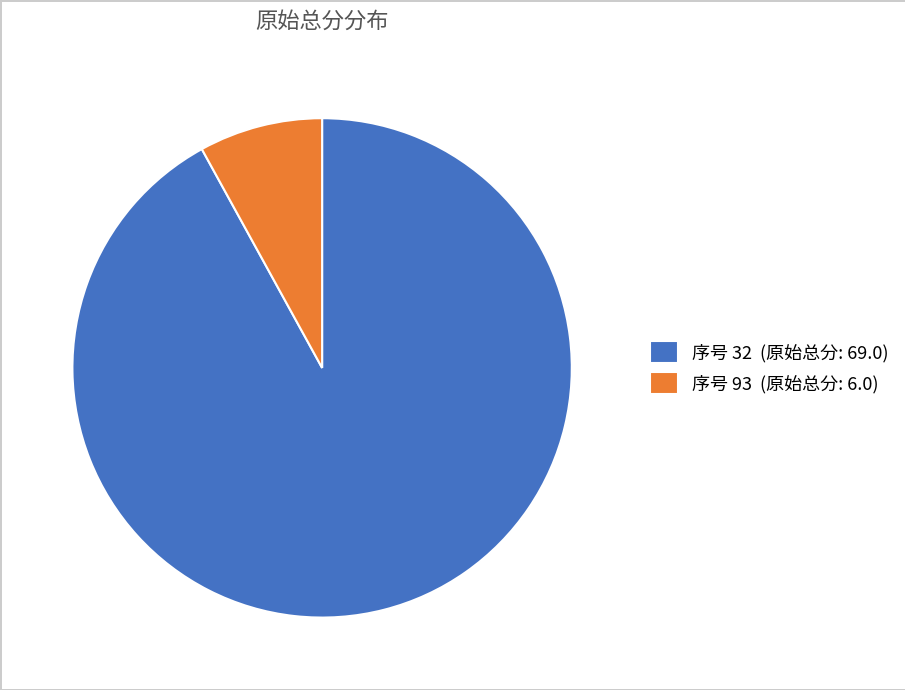

Combined, do 序号 32 (原始总分: 69.0) and 序号 93 (原始总分: 6.0) account for over 50%?

Yes